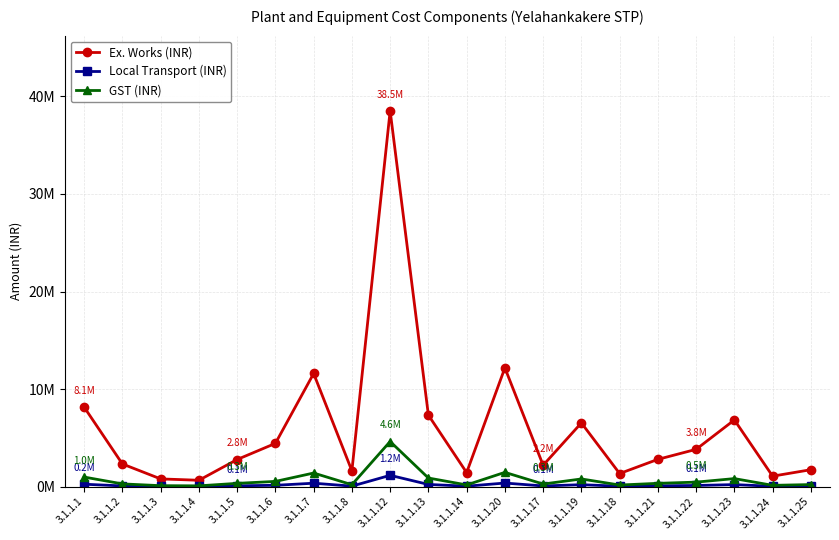

What are all the series names shown in the legend?

Ex. Works (INR), Local Transport (INR), GST (INR)